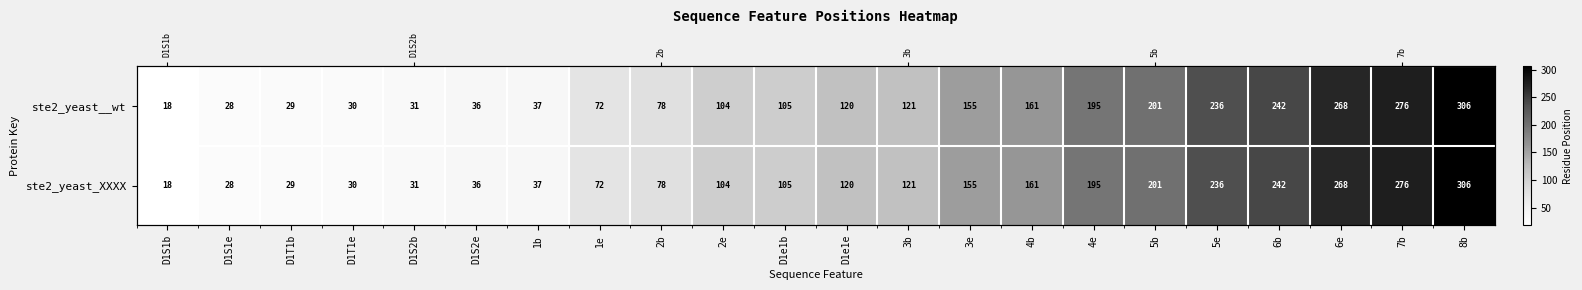

What is the lowest value of the ste2_yeast__wt series?

18